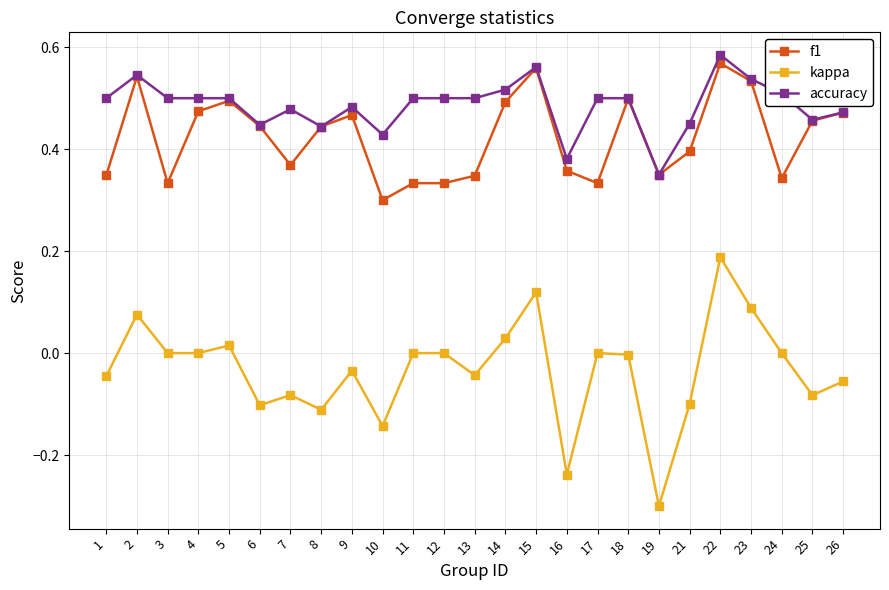

Is the value of accuracy at 24 greater than the value of kappa at 25?

Yes